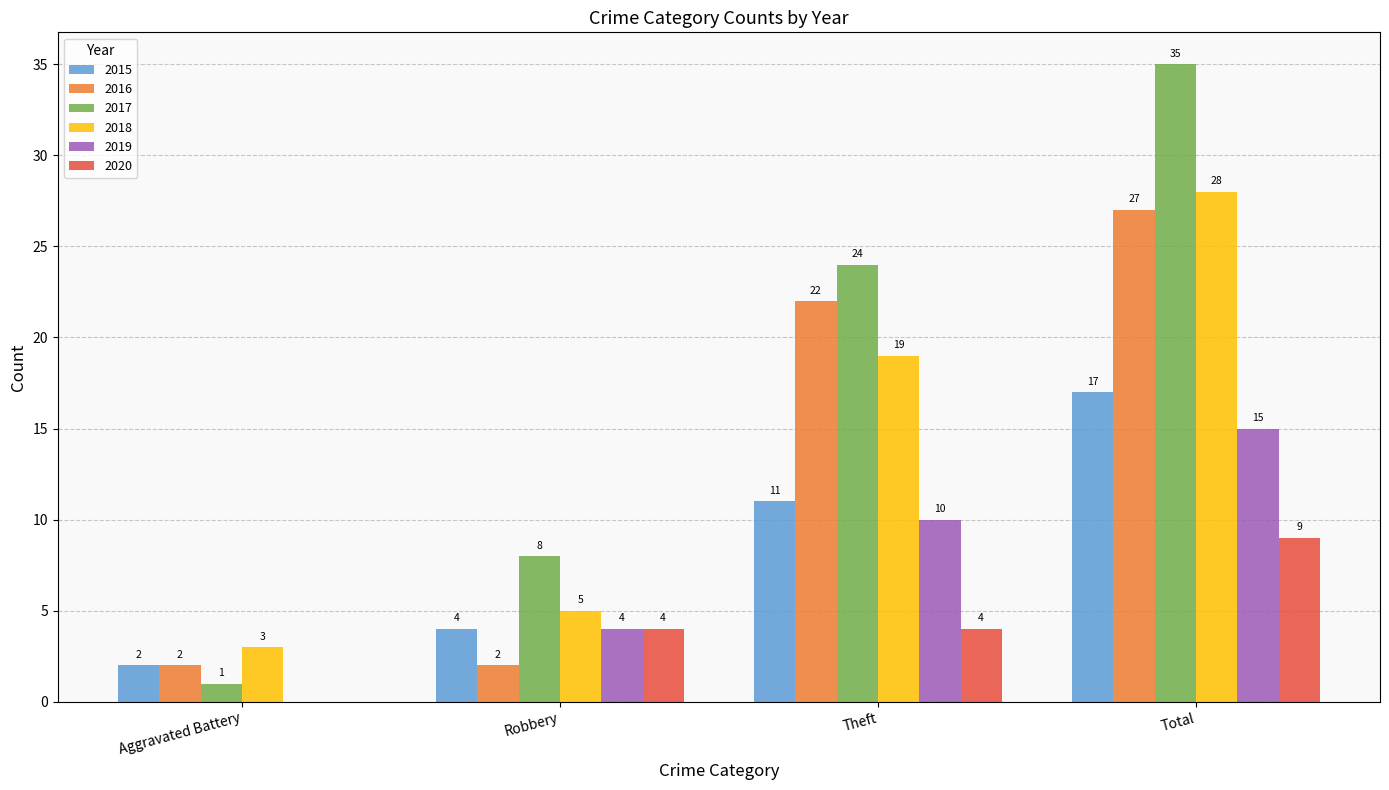

What is the approximate value of 2015 at Robbery?

4